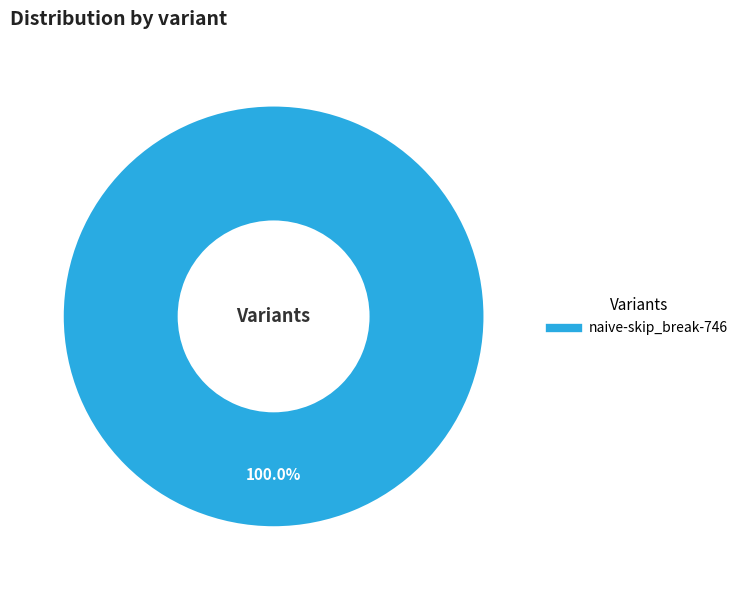

Does any single category account for the majority?

Yes